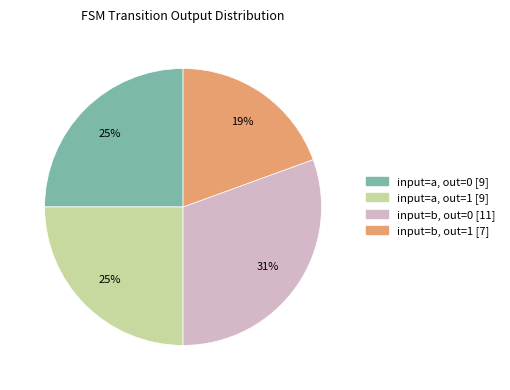

How many segments does this pie chart have?

4